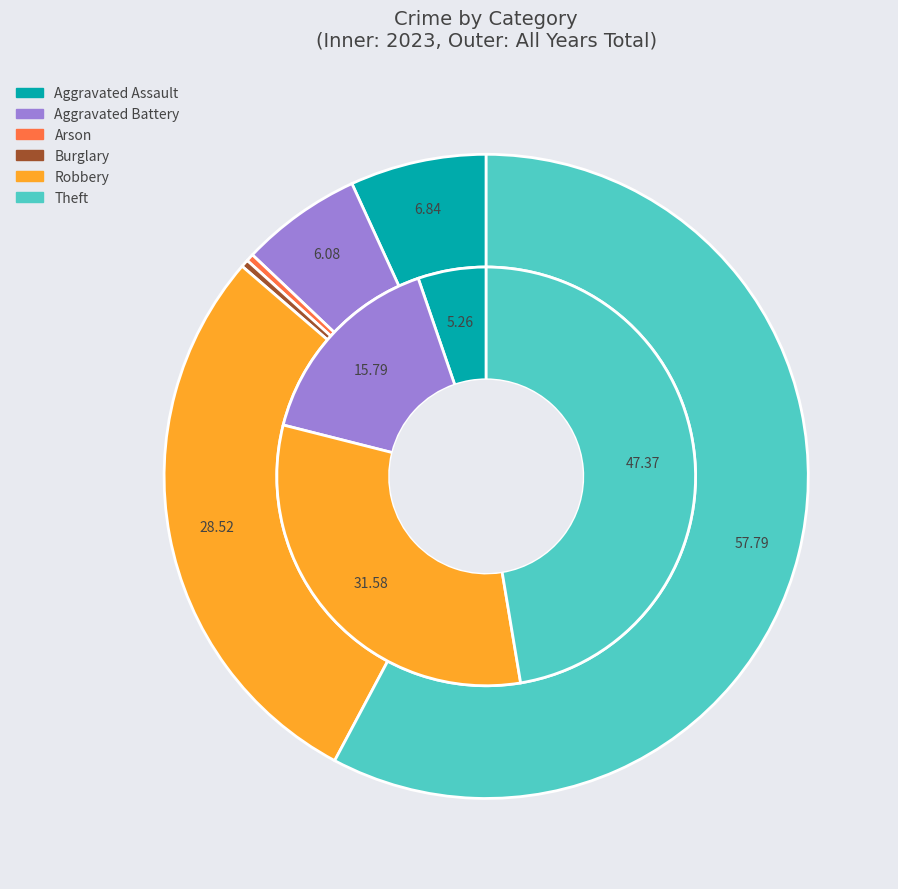

Is there a majority slice in this chart?

No